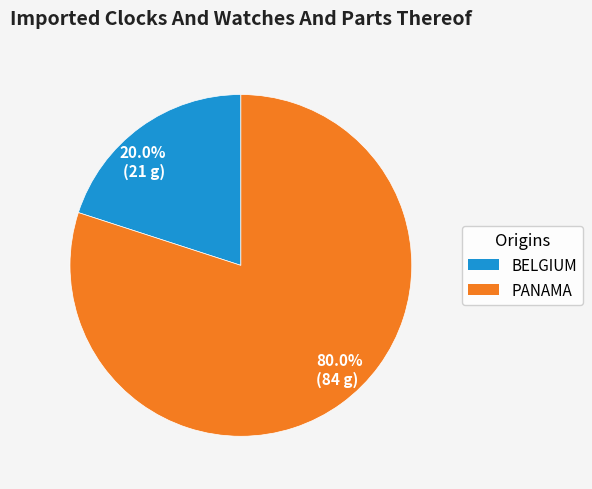

Which slice is the smallest?

BELGIUM